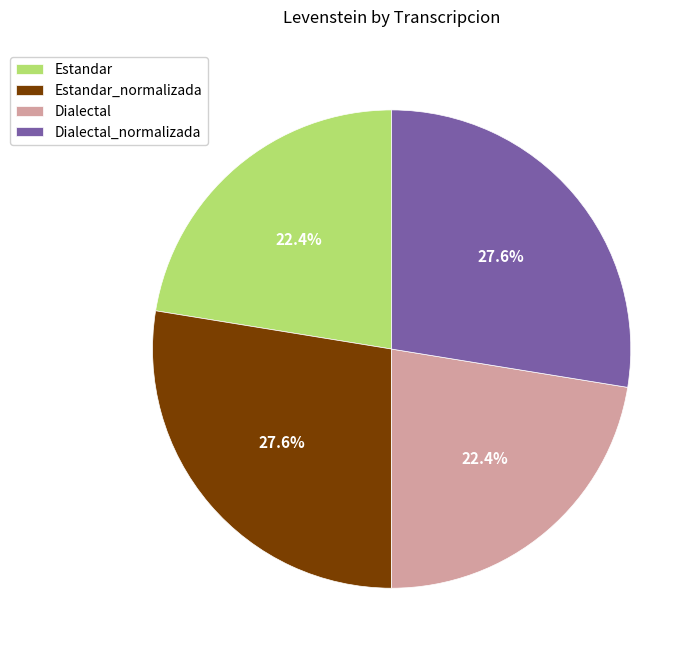

Approximately how many times larger is the value at Estandar compared to Dialectal_normalizada?

0.8